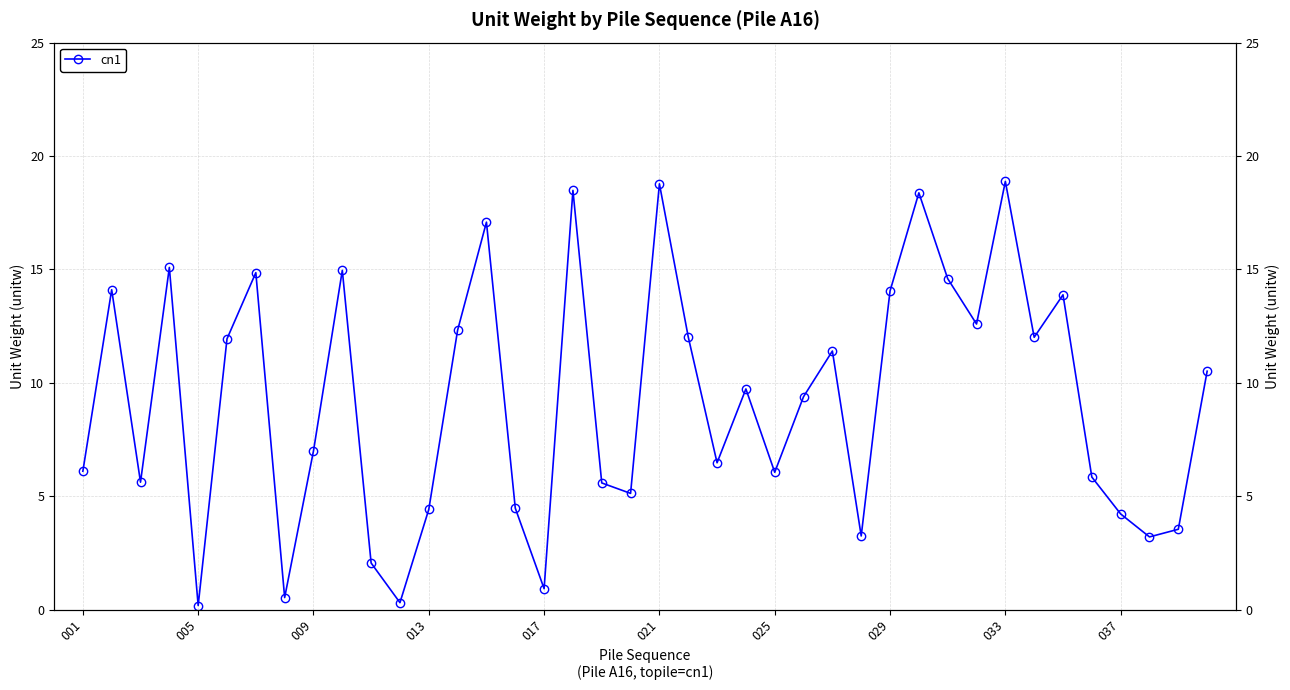

The value at 021 is 26.3. True or false?

False